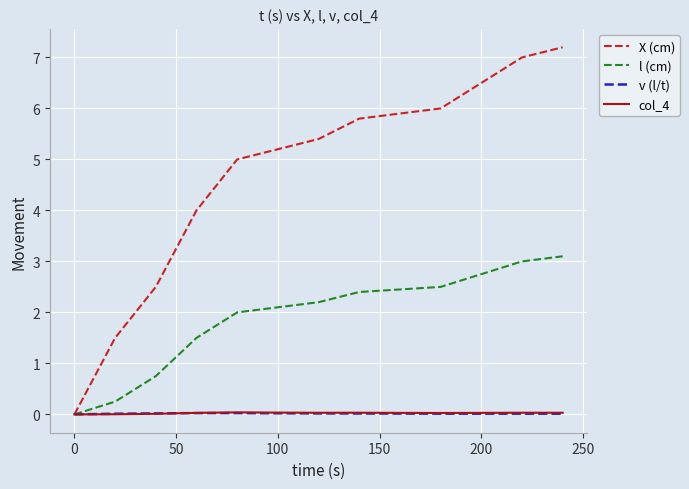

Which series has the widest spread of values?

X (cm)